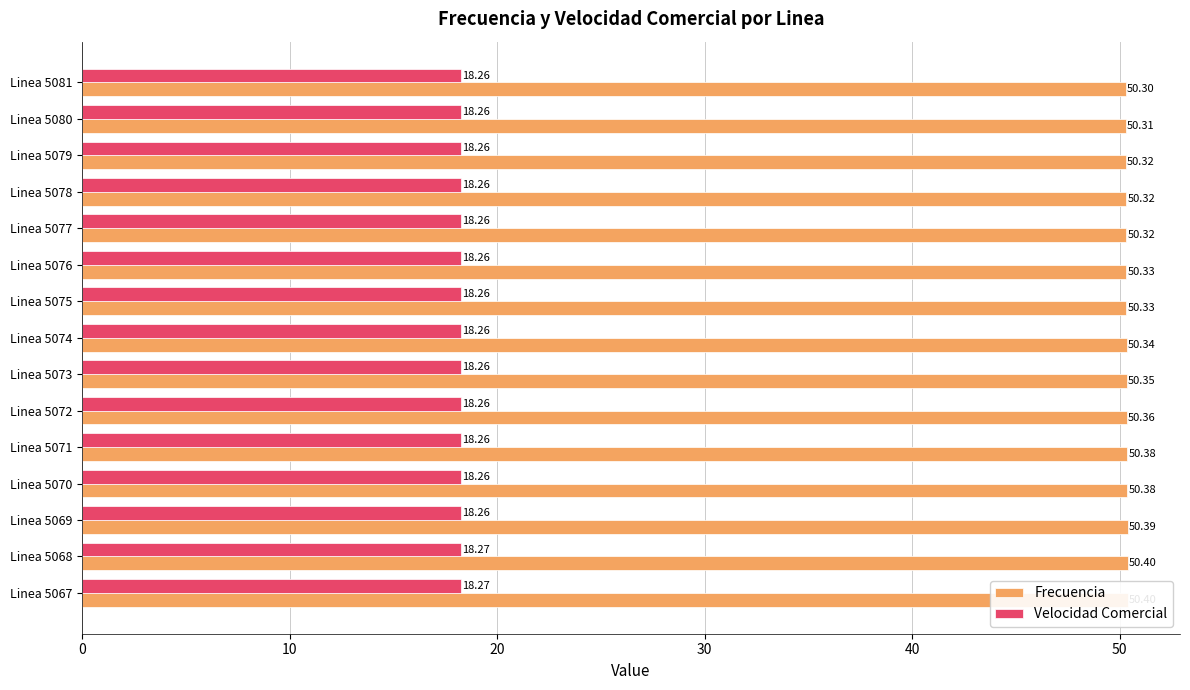

Reading left to right, transcribe all the data shown in this chart.

Frecuencia: 50.4	50.4	50.4	50.4	50.4	50.4	50.4	50.3	50.3	50.3	50.3	50.3	50.3	50.3	50.3
Velocidad Comercial: 18.3	18.3	18.3	18.3	18.3	18.3	18.3	18.3	18.3	18.3	18.3	18.3	18.3	18.3	18.3